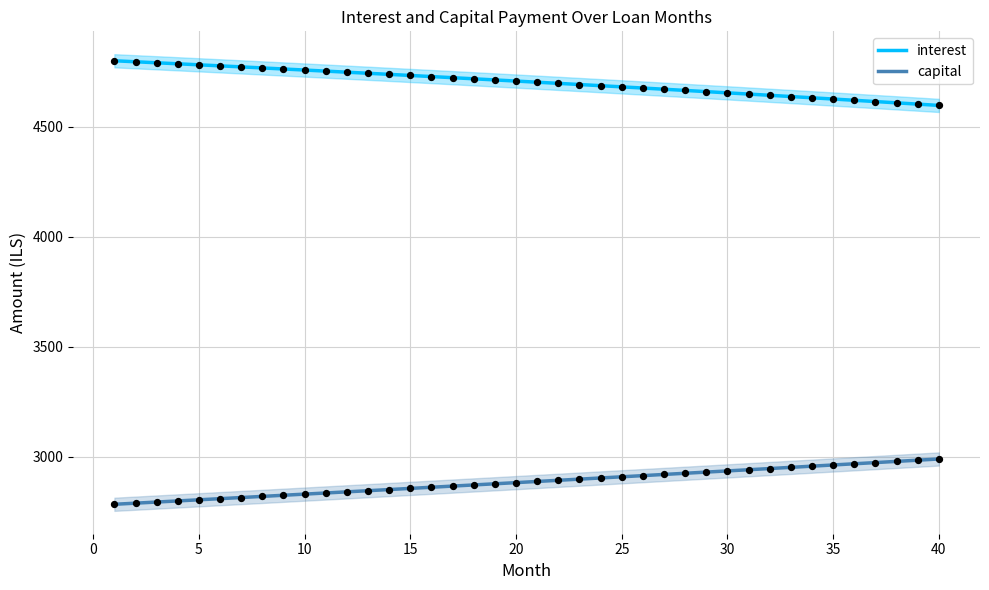

True or false: capital and interest intersect in this chart.

False